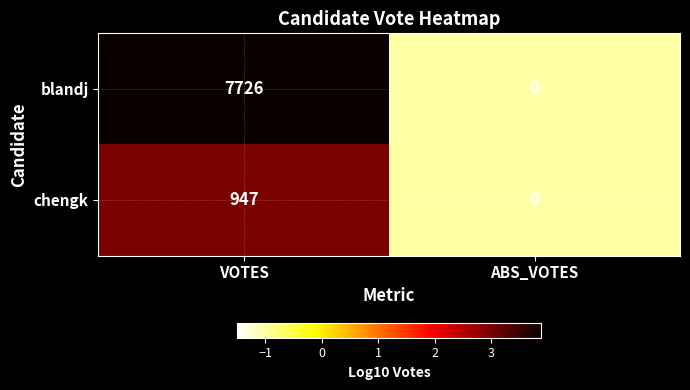

Count the number of categories in the chart.

2